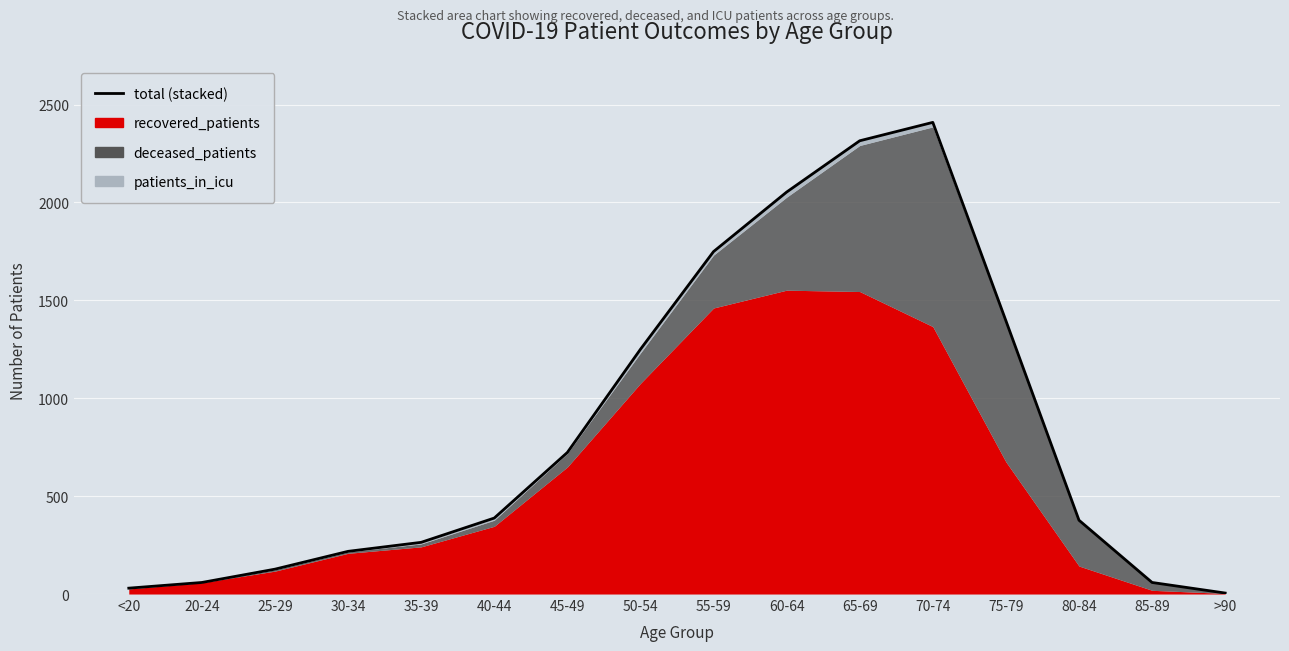

What is the label of the 12th point from the left?

70-74